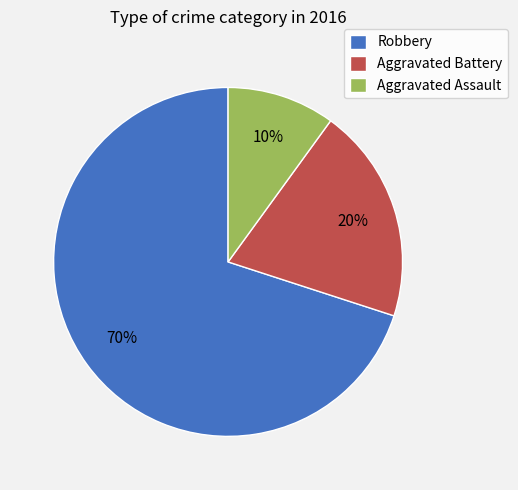

Which slice represents more than half of the pie?

Robbery